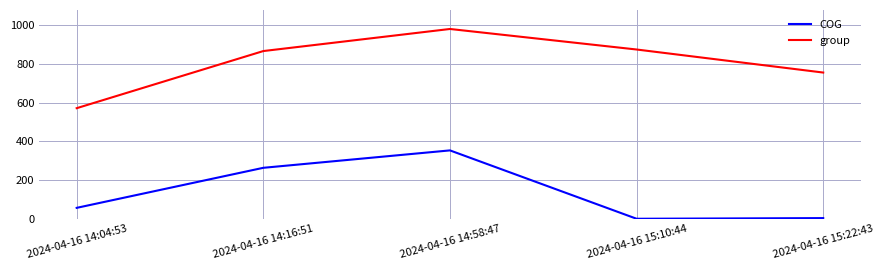

At how many categories does at least one series exceed 584?

4